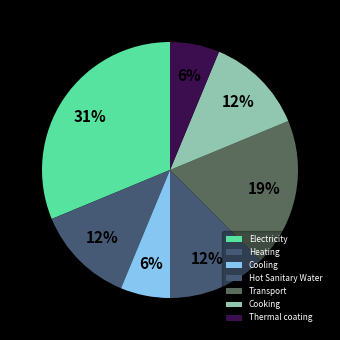

How many slices are in this pie chart?

7